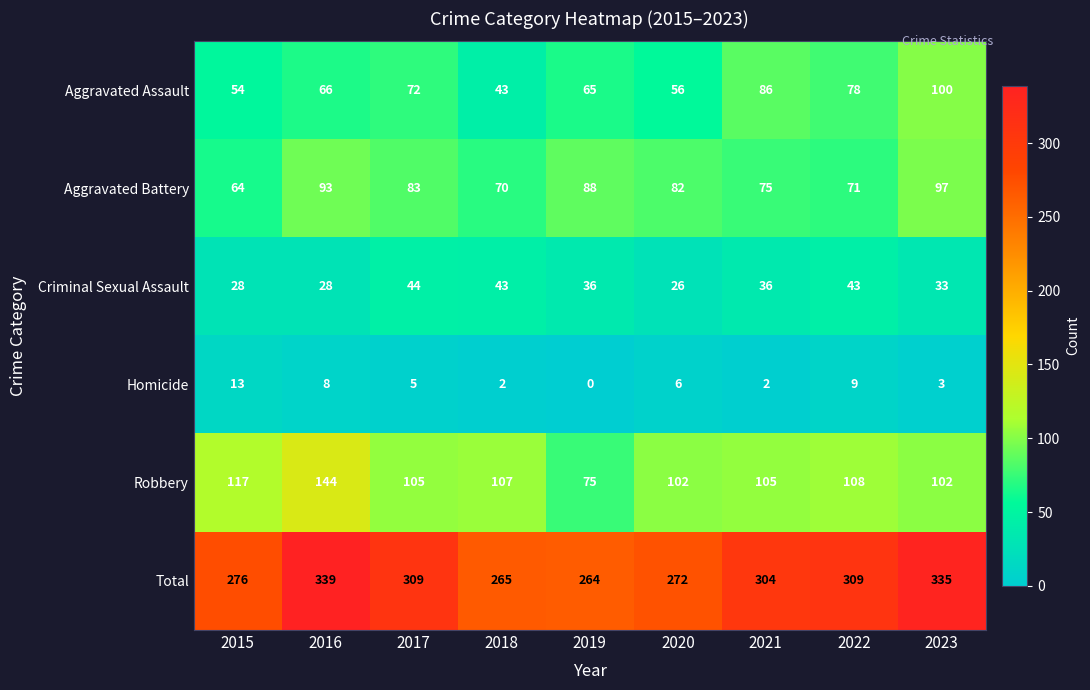

At how many categories does at least one series exceed 7?

9